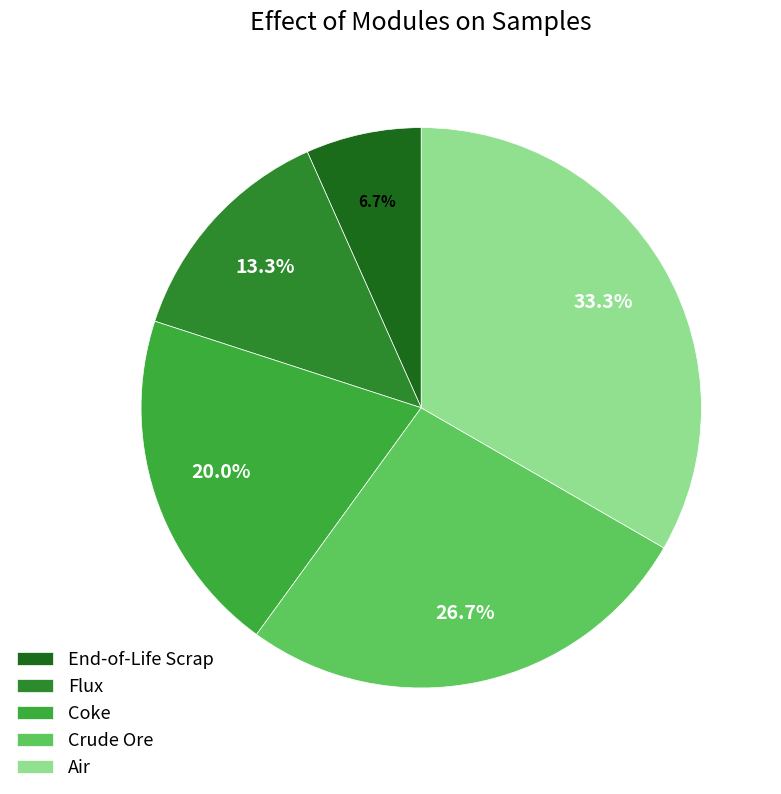

To the nearest percent, what portion does Air represent?

33%